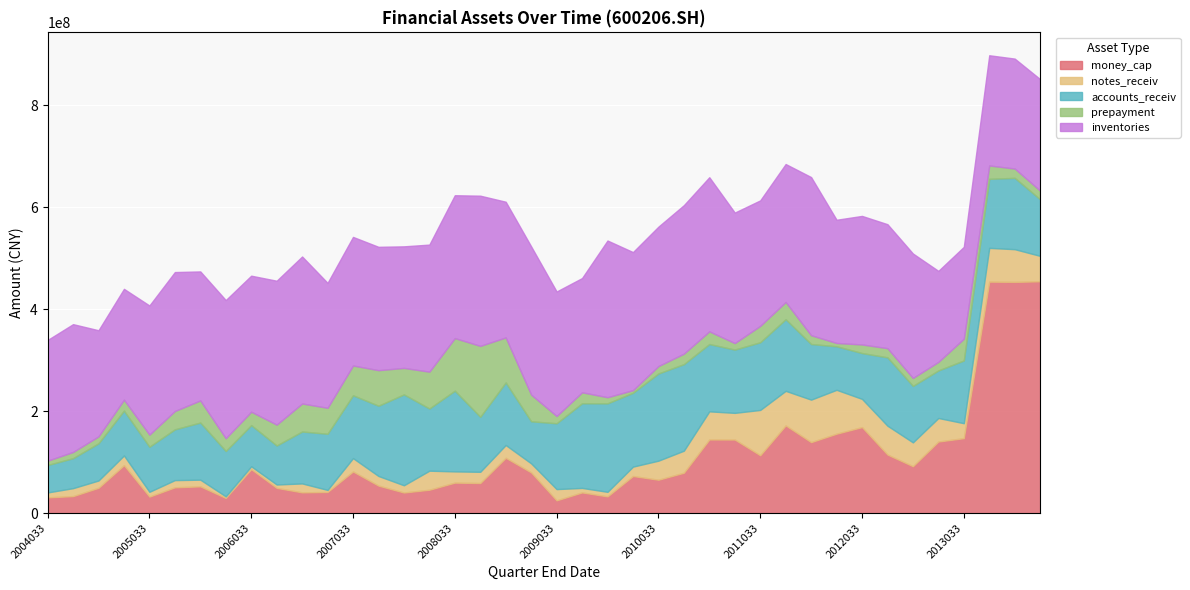

What is the difference between the maximum and minimum values in the accounts_receiv series?

124461220.1